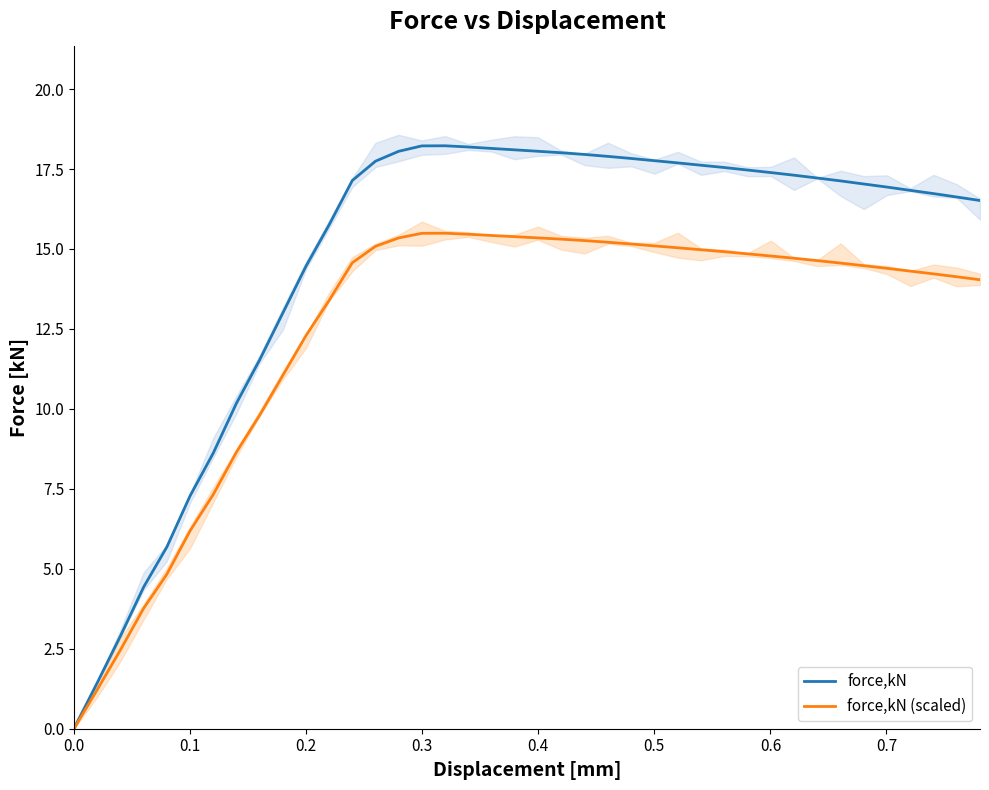

What is the average value of the force,kN series?

14.7